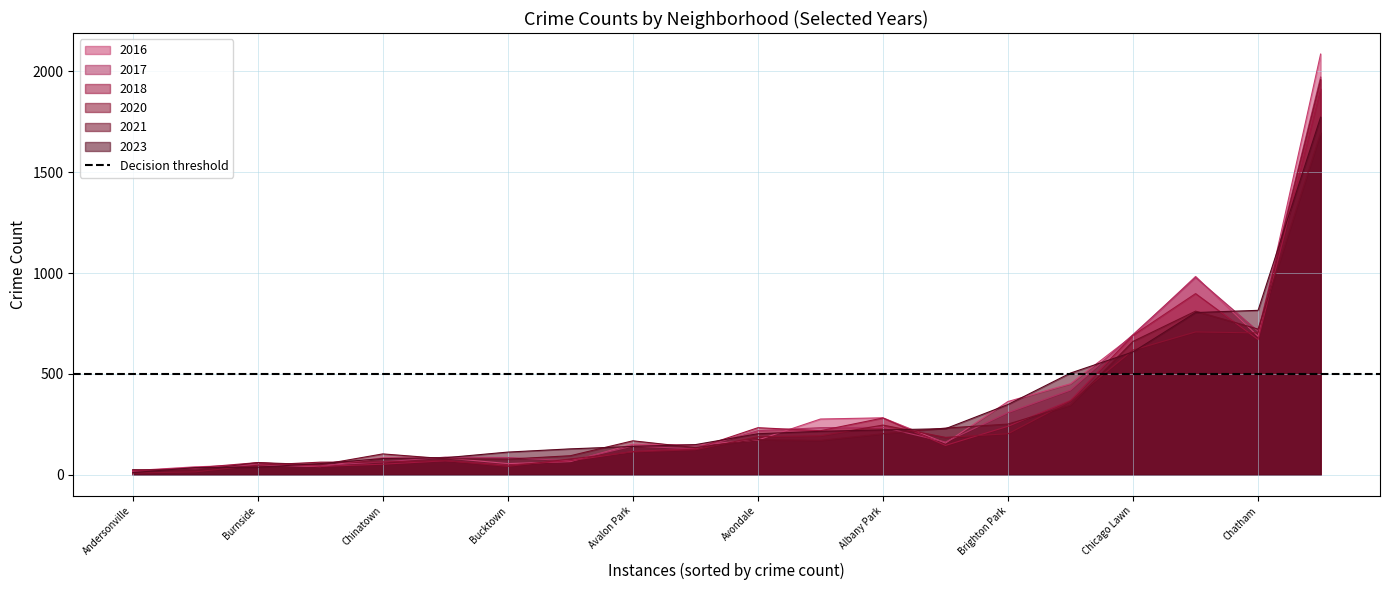

Is it true that 2016 equals 17 at Bucktown?

False